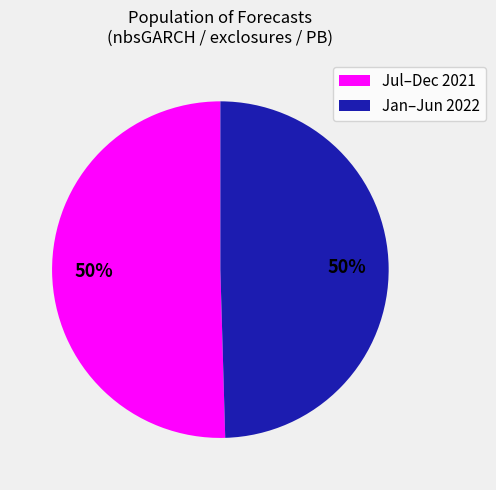

To the nearest percent, what is the combined percentage of Jan–Jun 2022 and Jul–Dec 2021?

100%